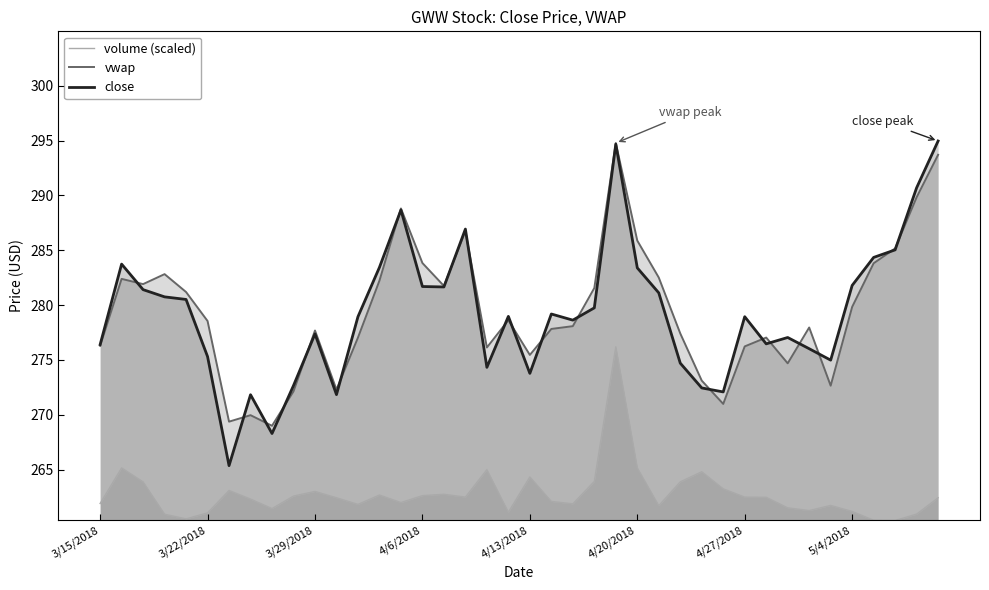

Where is close nearest to the value 280?

23